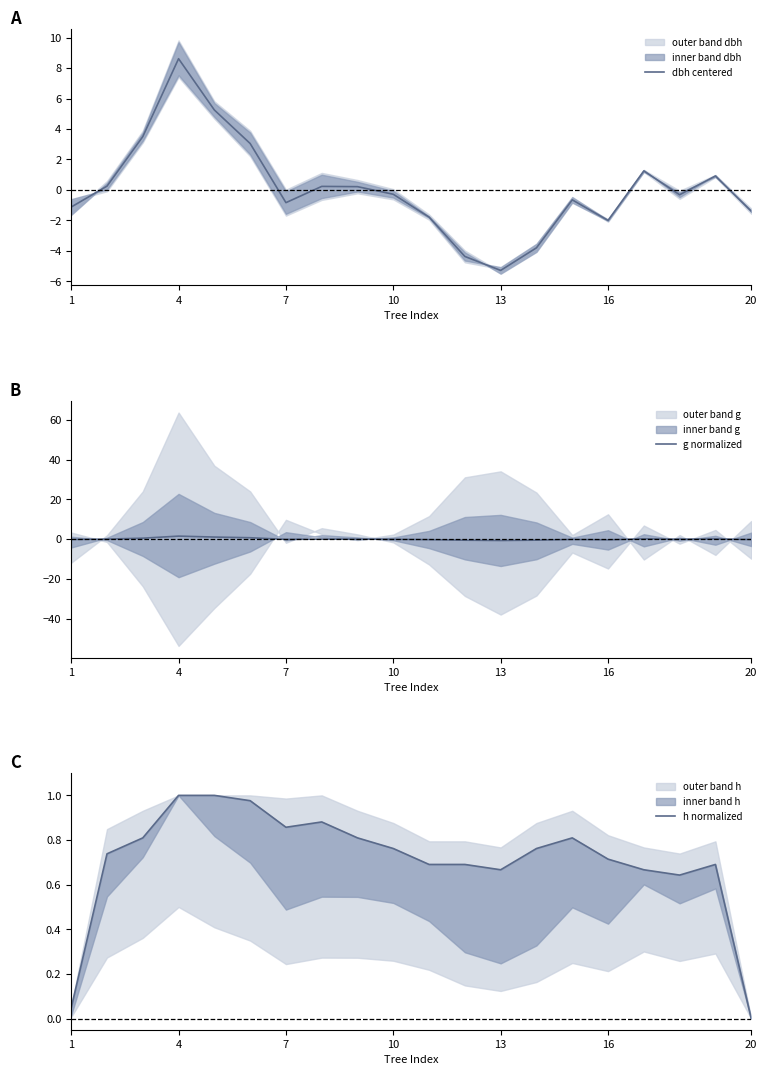

How many values in the g normalized series are below 0?

14